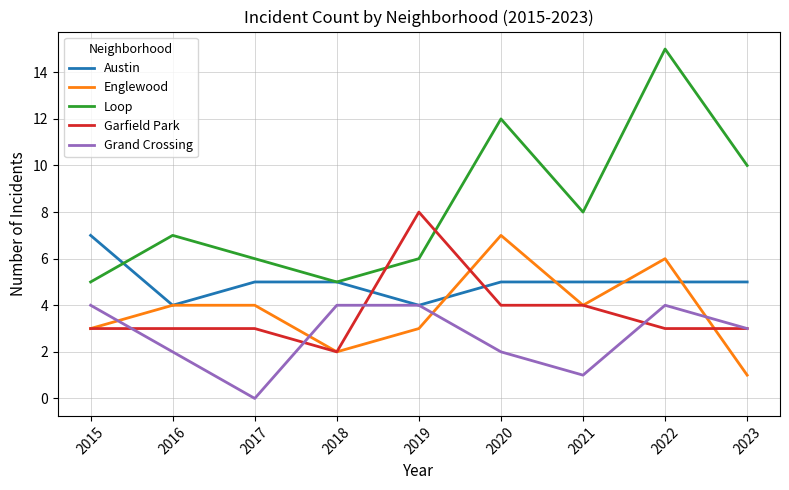

Is it true that Garfield Park equals 3 at 2017?

True